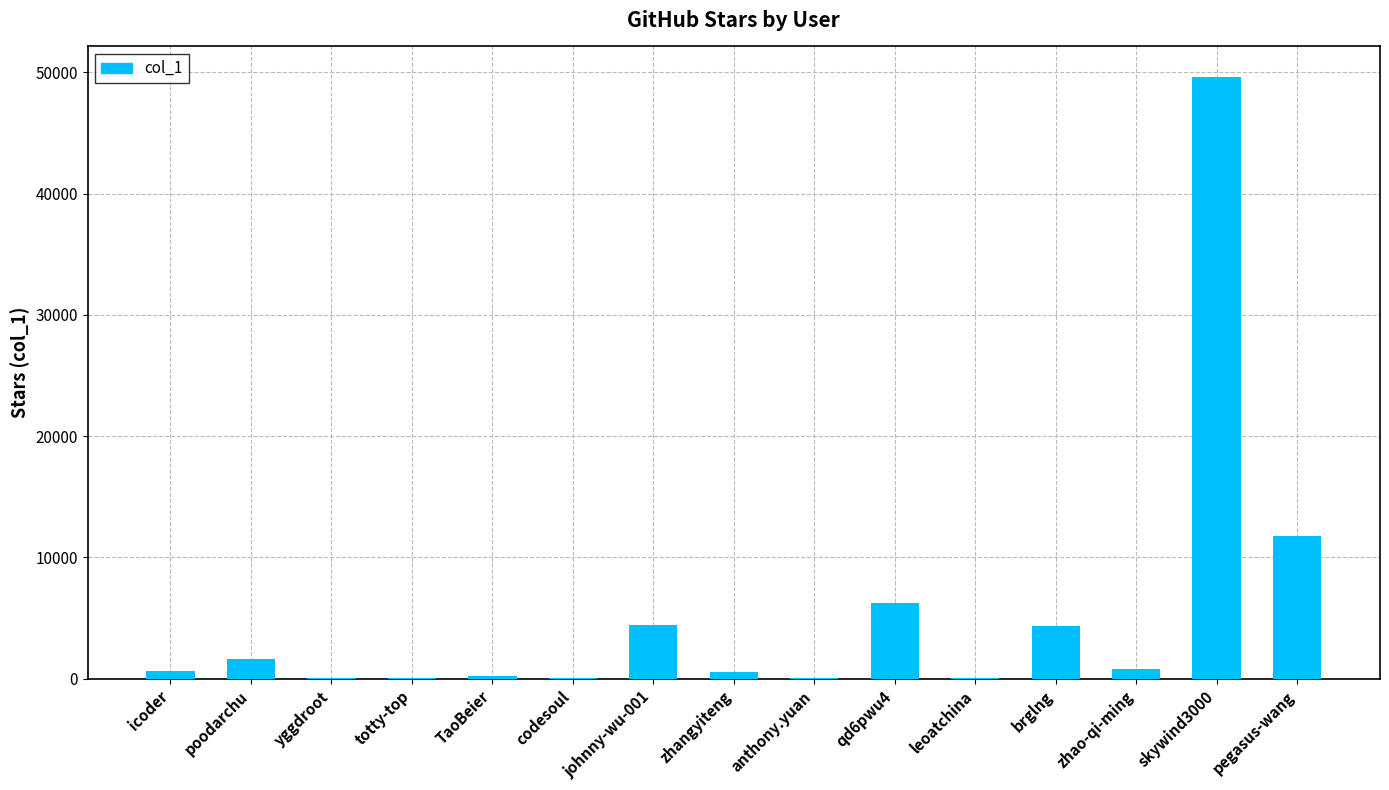

Between brglng and poodarchu, which is larger?

brglng